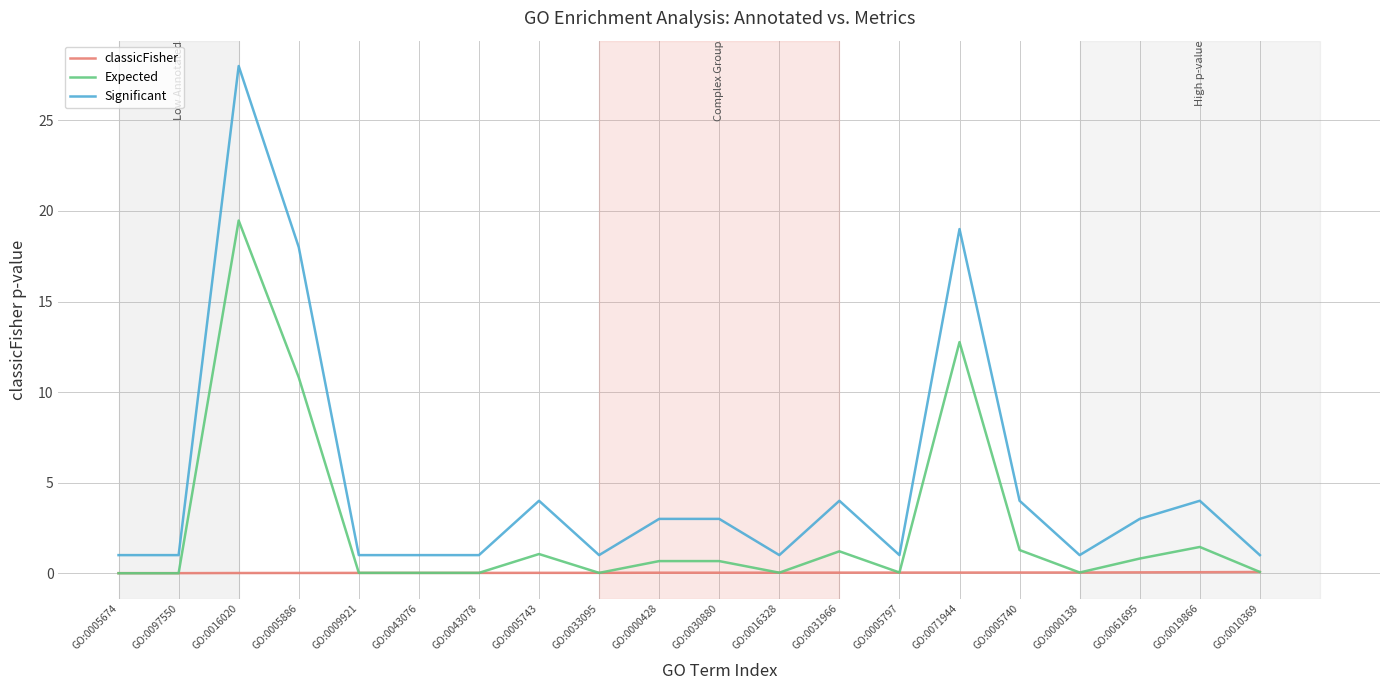

How many lines are shown in the chart?

3